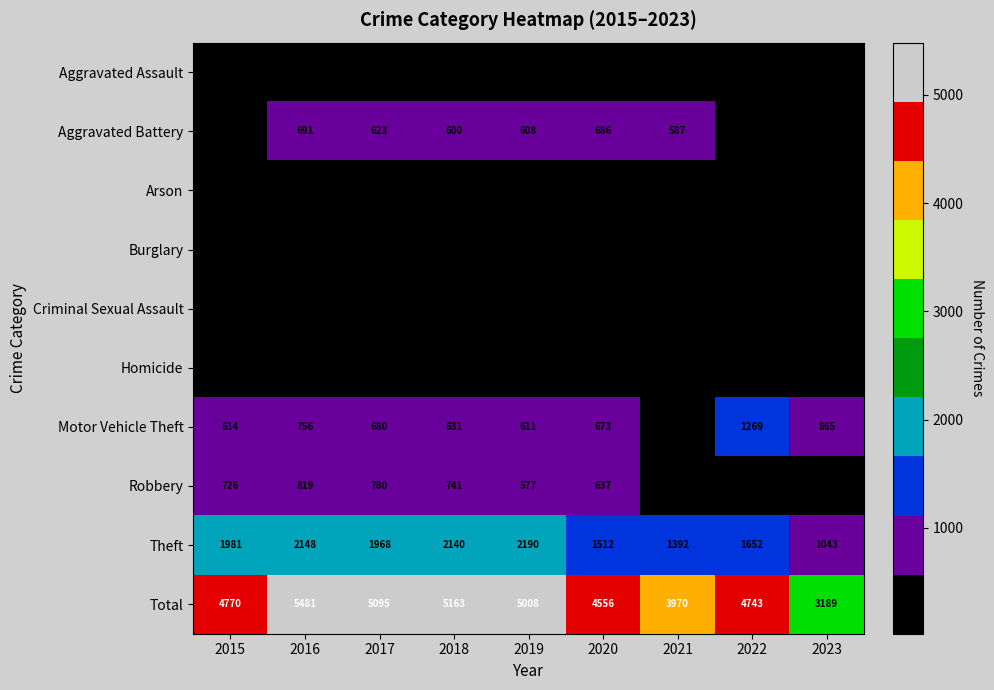

What is the difference between the highest and lowest values at 2023?

3166